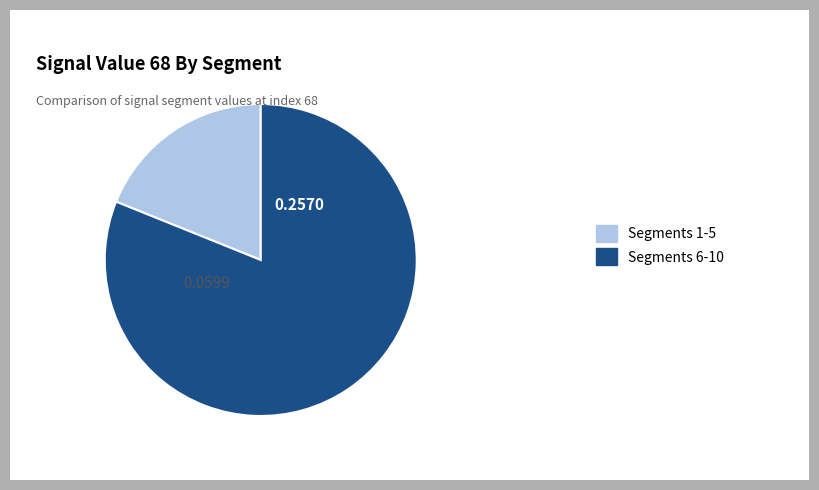

Is there any slice that represents more than half of the pie?

Yes